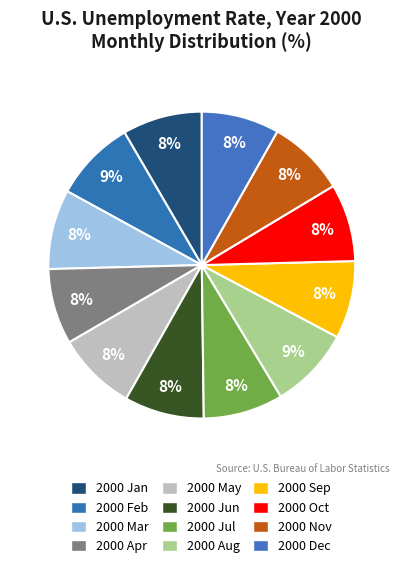

Count the number of slices in the pie.

12